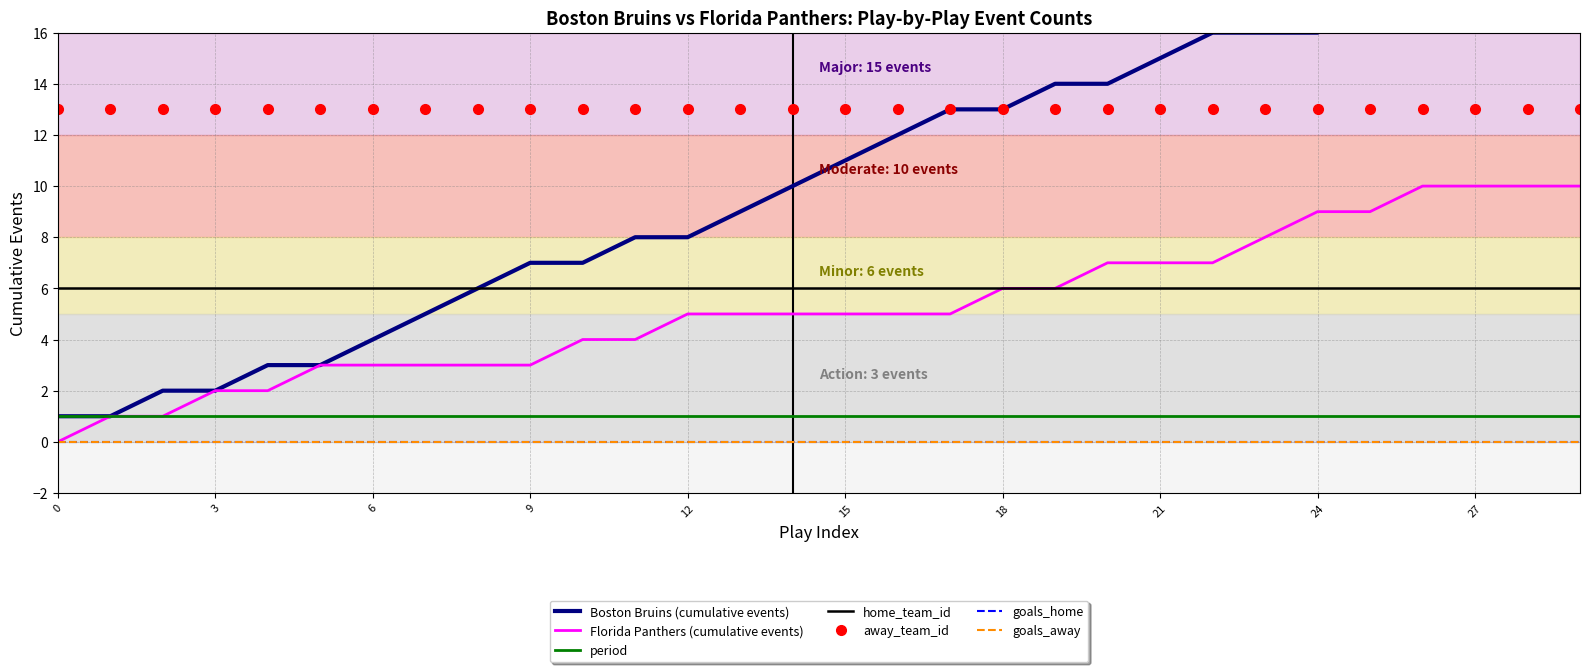

True or false: home_team_id and goals_home intersect in this chart.

False